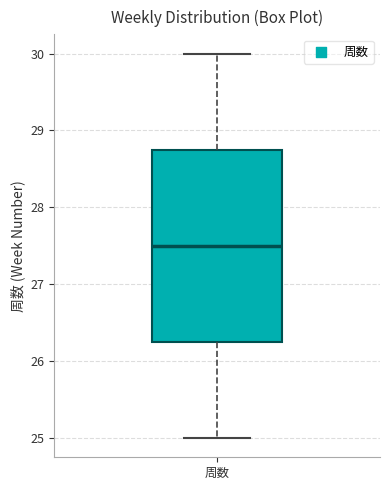

Transcribe this box plot: give where the median line is, the range the box spans, and where the two whiskers end, as read against the y-axis. The values are not printed on the chart, so give them approximately, as read against the axis.

median 27.5, box 26.3 to 28.8, whiskers 25.0 to 30.0